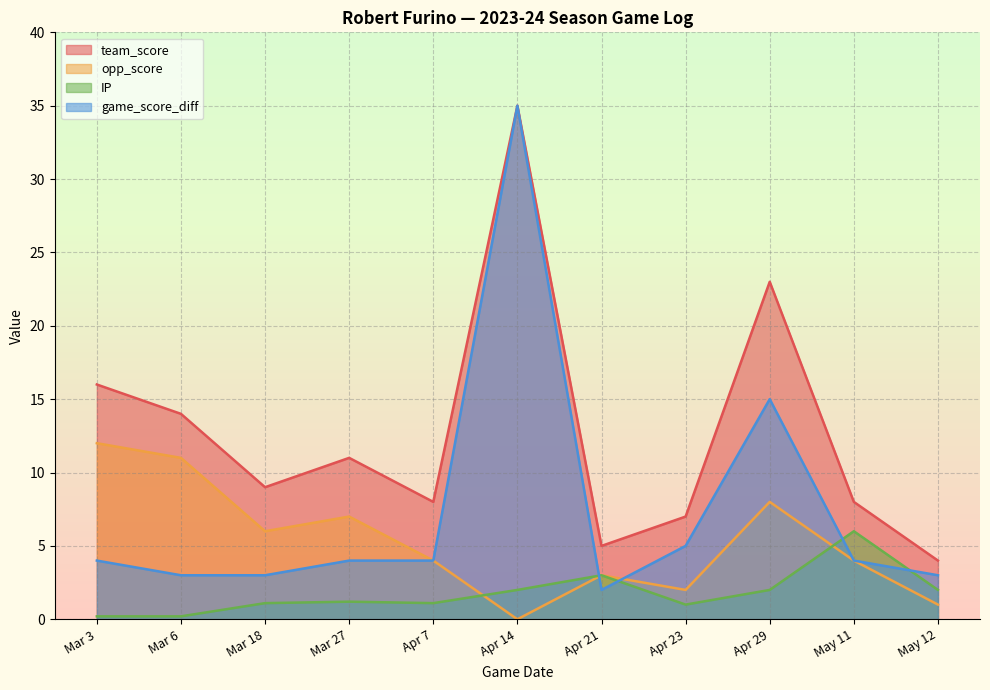

At Mar 3, list the series in order from largest to smallest.

team_score, opp_score, game_score_diff, IP